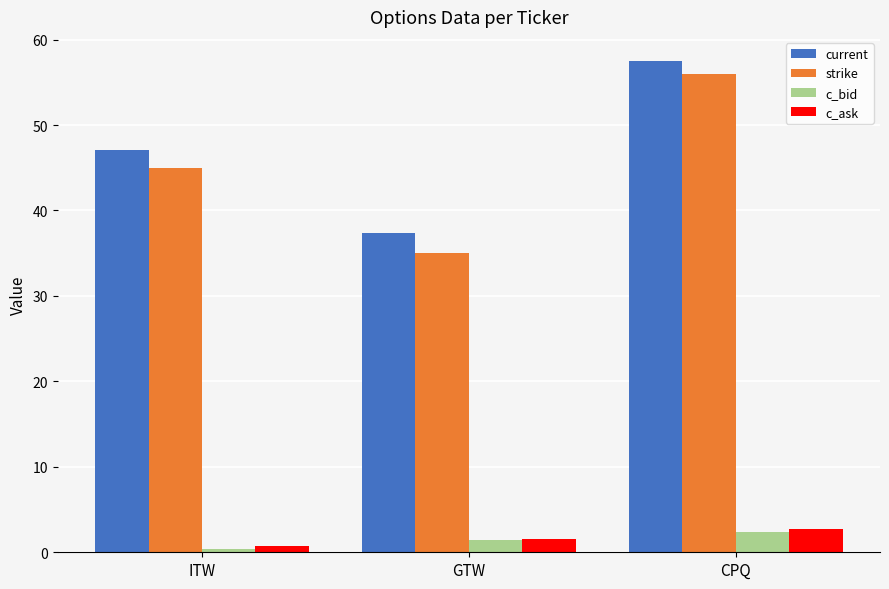

How many groups of bars are there?

3